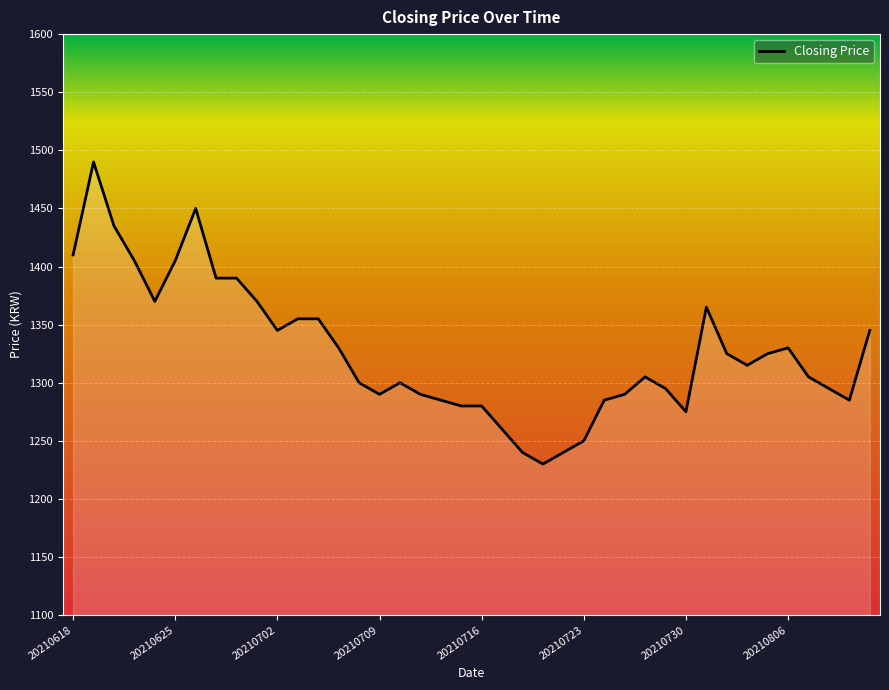

What is the maximum value shown in the chart?

1490